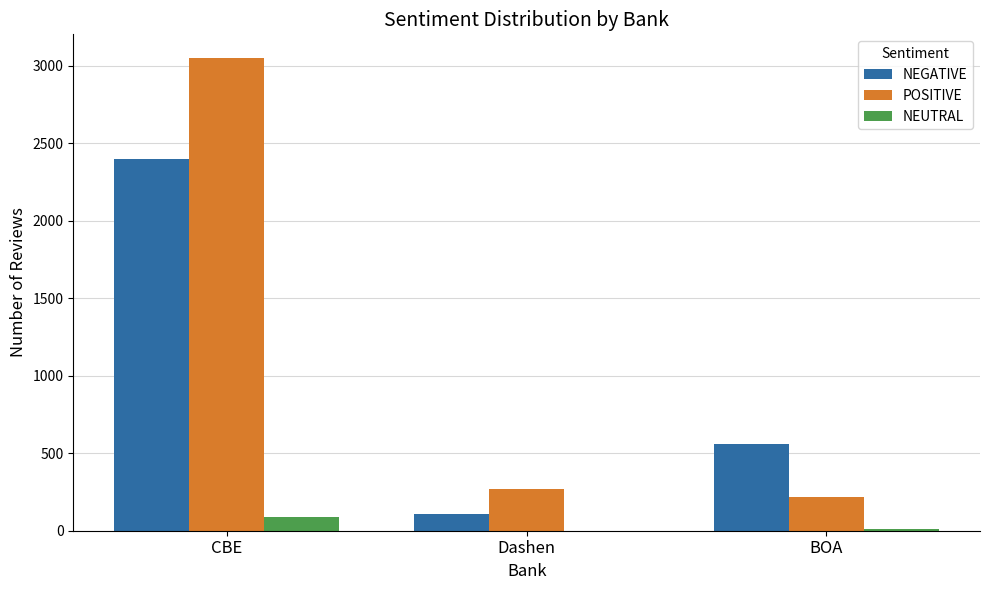

Where does the NEUTRAL series first go above 10?

CBE